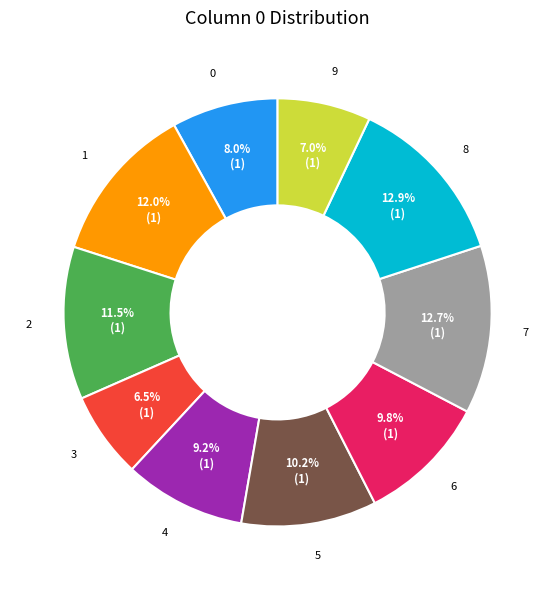

Does any single category account for the majority?

No